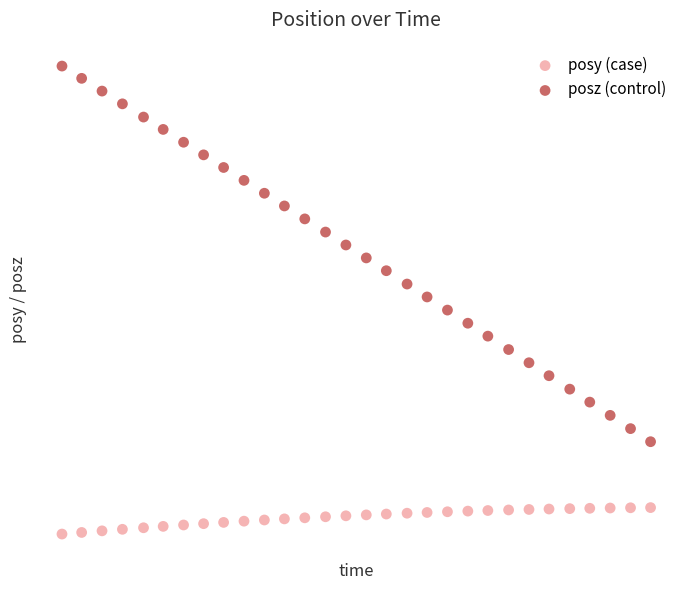

Which series contains the highest Y value?

posz (control)